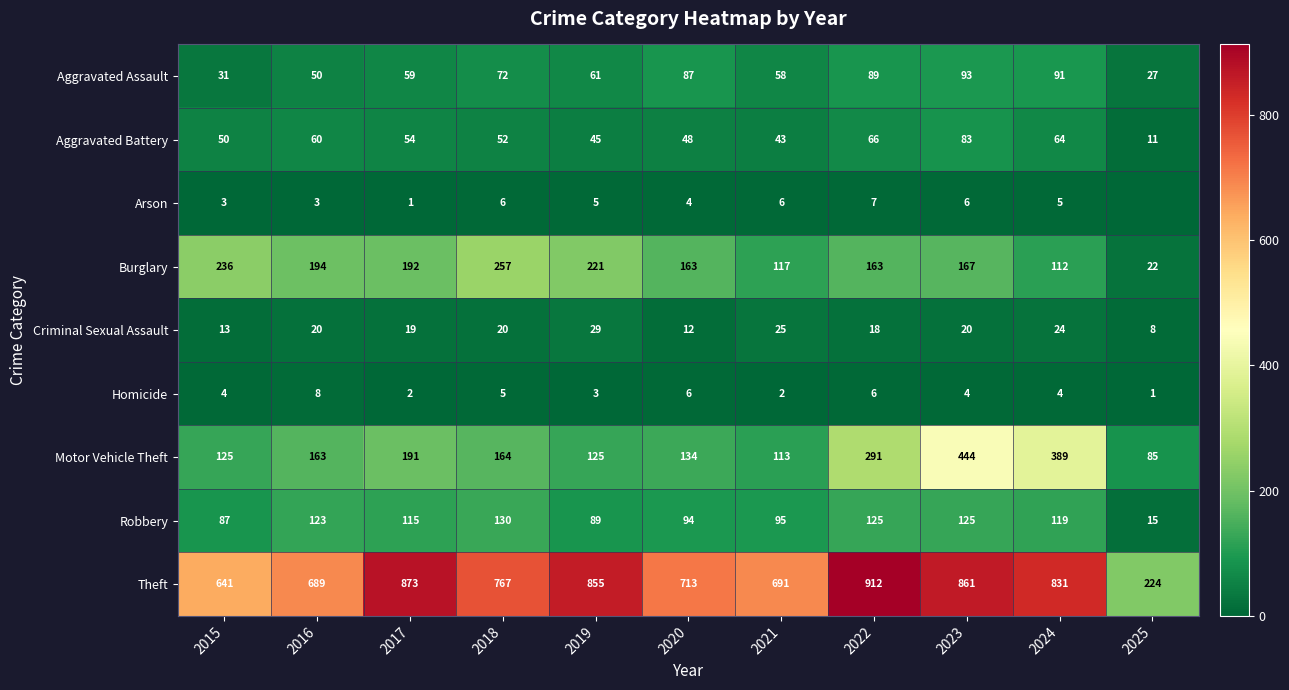

What is the total value across all series at 2021?

1150